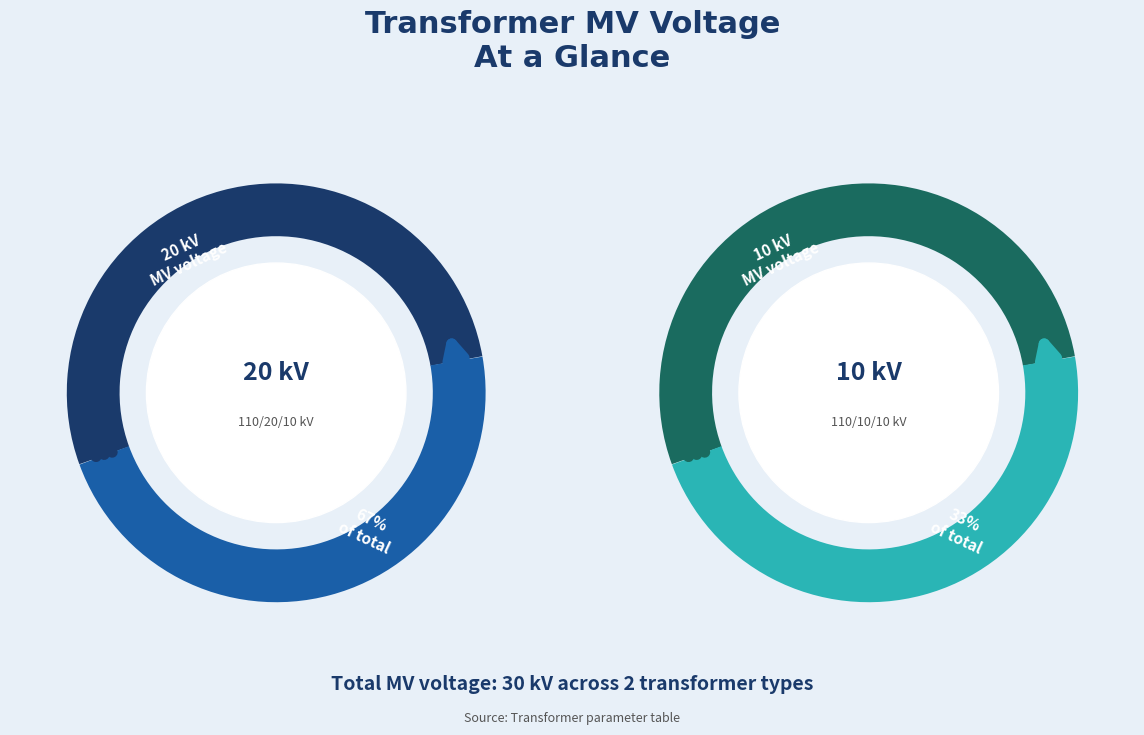

Approximately how many times larger is the value at 63/25/38 MVA 110/10/10 kV compared to 63/25/38 MVA 110/20/10 kV?

0.5